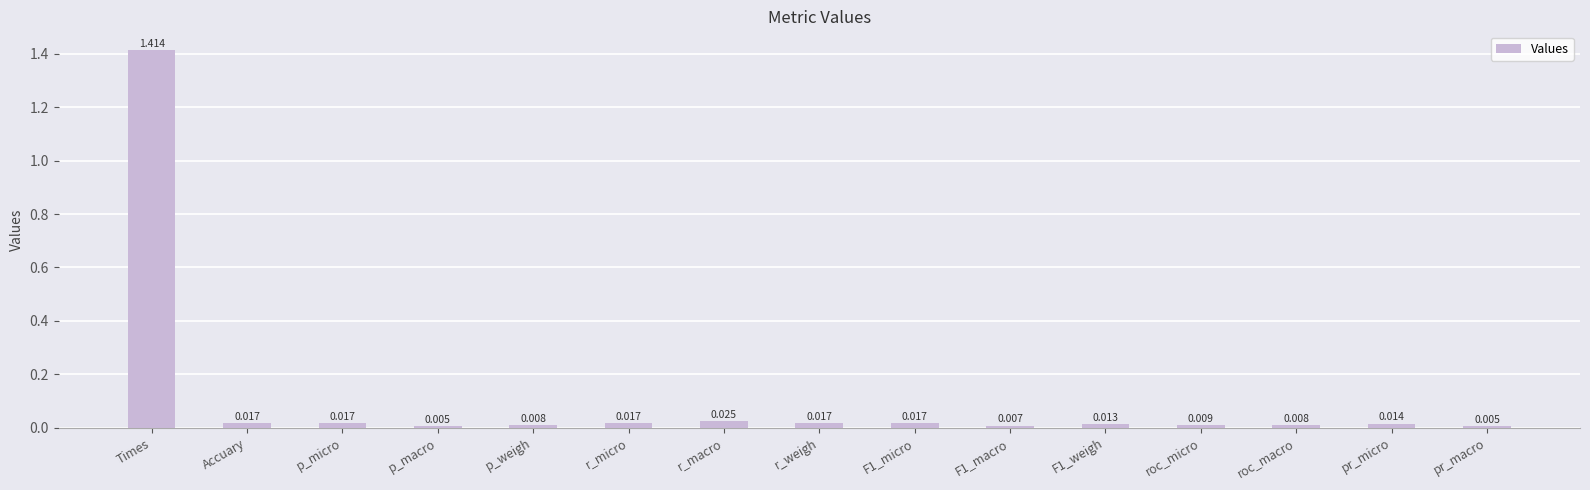

Which label corresponds to the largest value in the chart?

Times